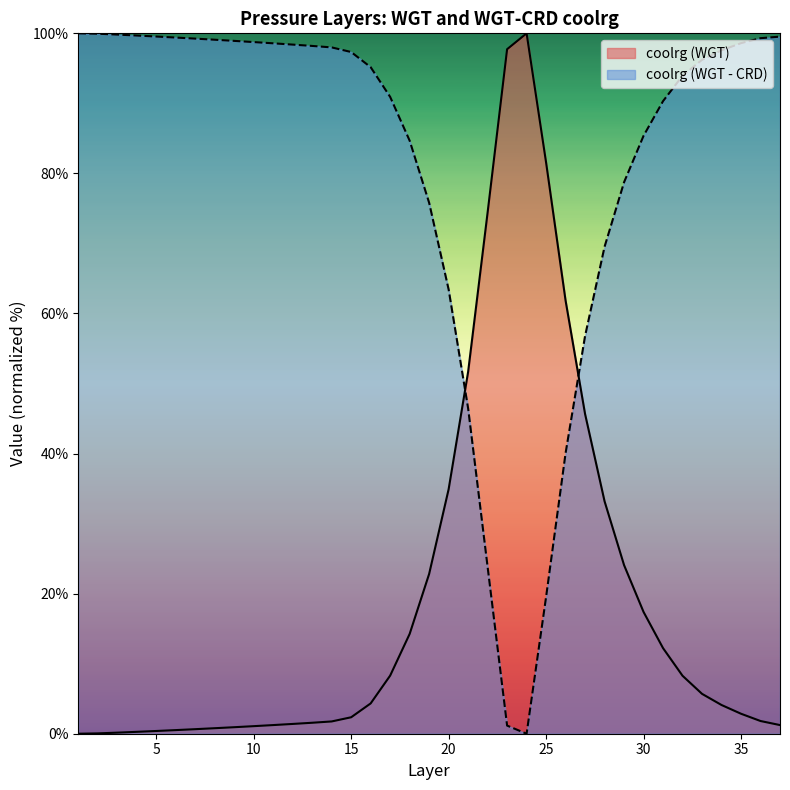

How many series are shown in this chart?

2